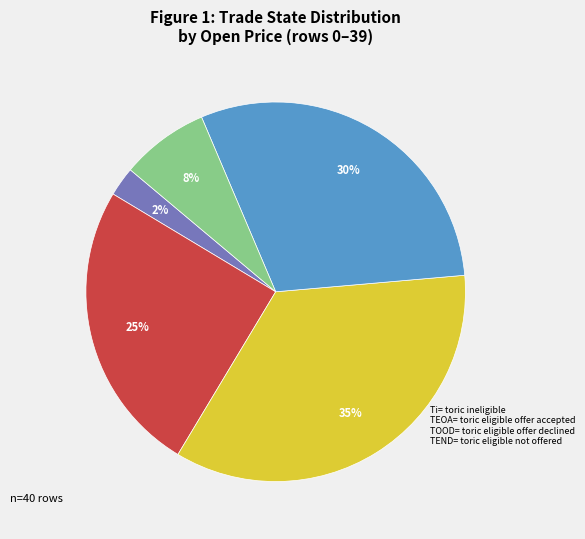

Is there any slice that represents more than half of the pie?

No